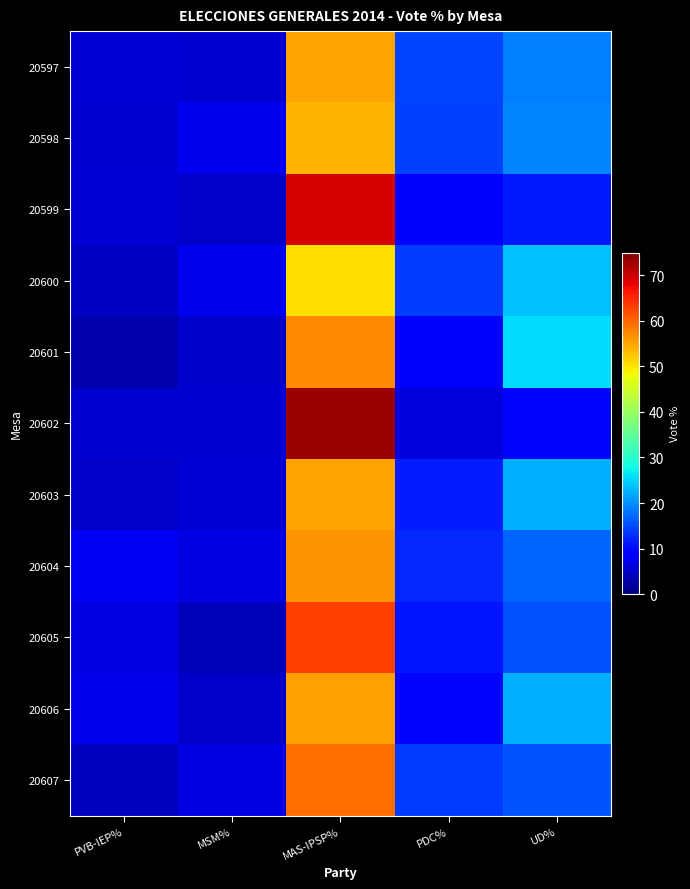

Which series changed the most between PVB-IEP% and PDC%?

20607